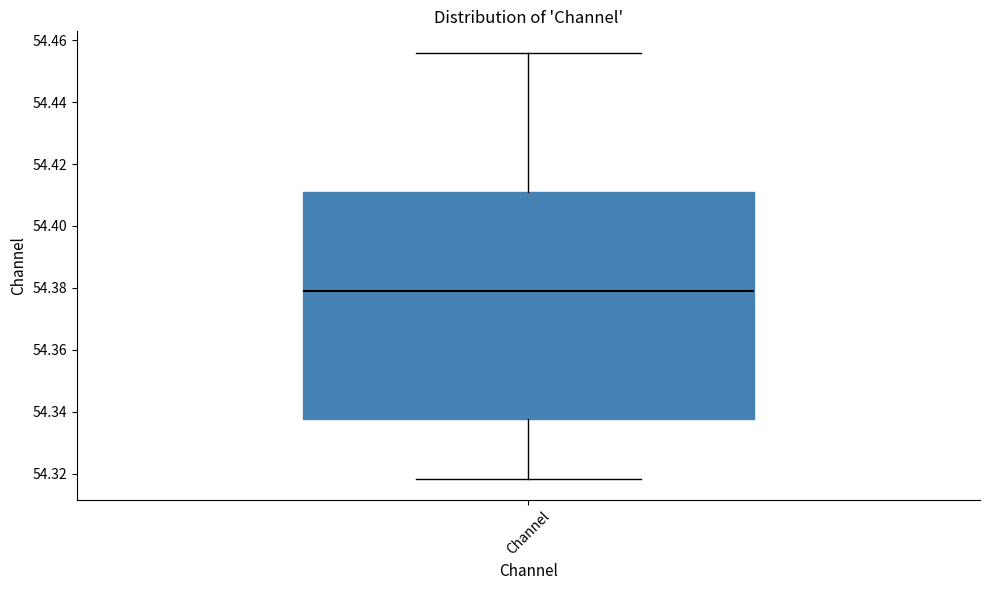

Where is the lower edge of the box for Channel on the y-axis? The values are not printed on the chart, so give them approximately, as read against the axis.

54.338